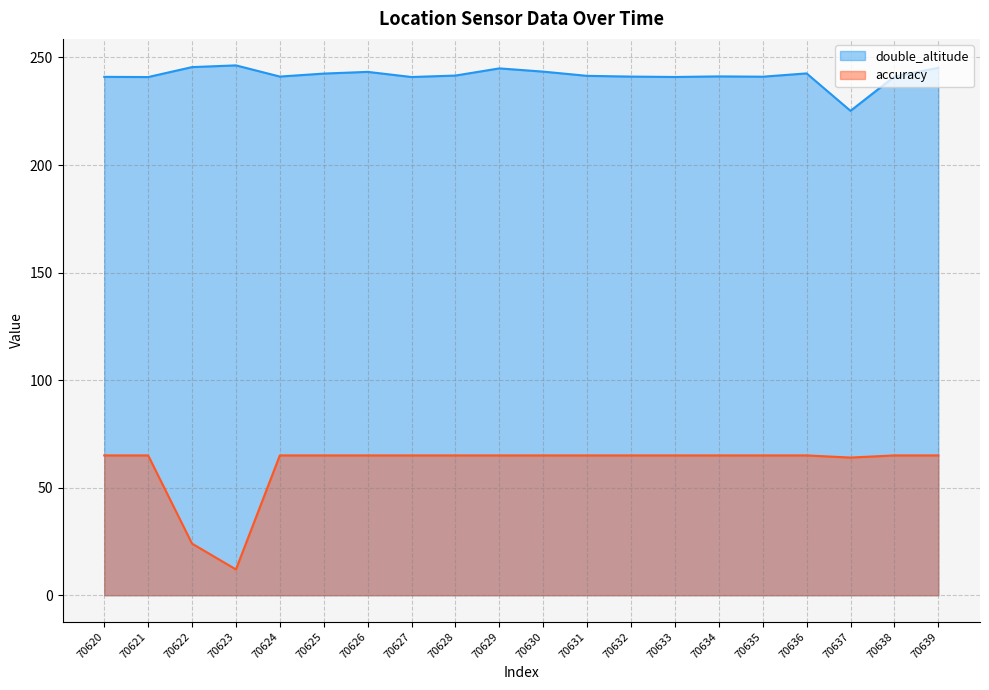

List the series in order of their overall mean, highest first.

double_altitude, accuracy